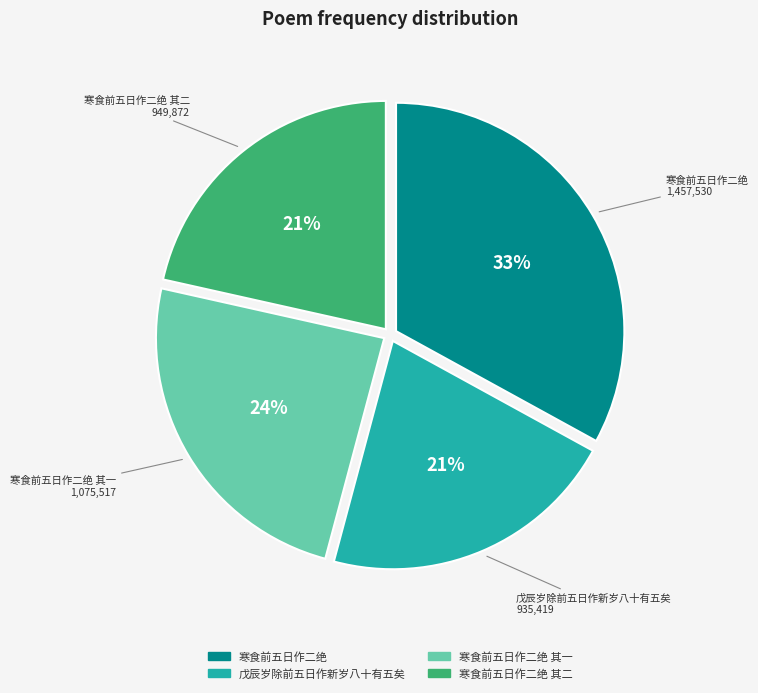

To the nearest percent, what is the average slice percentage?

25%